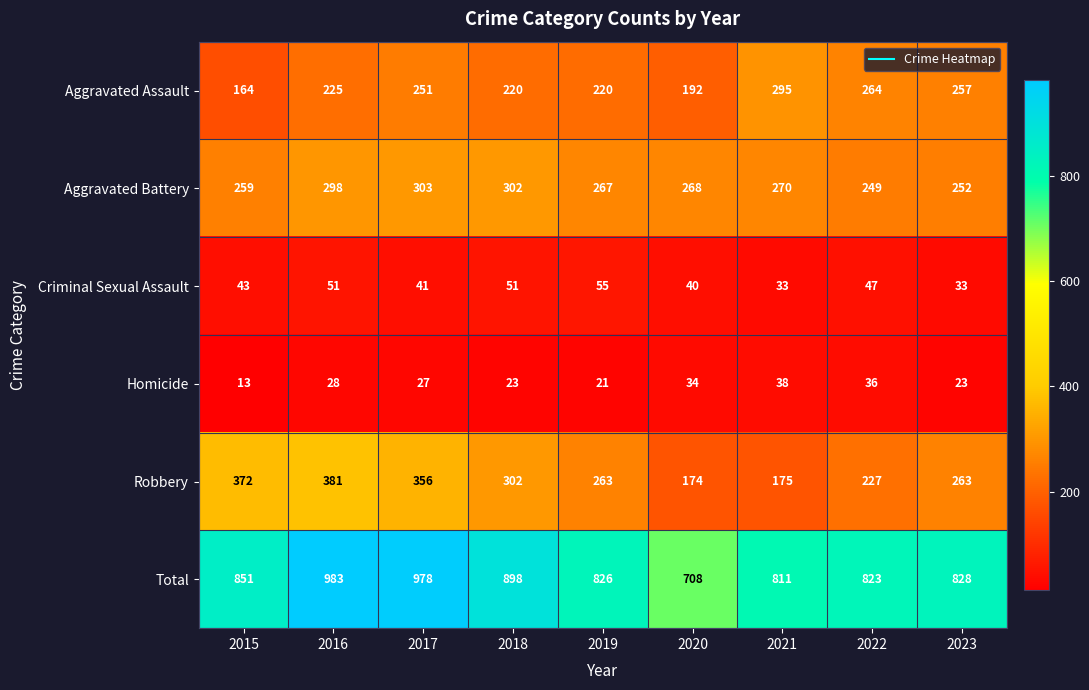

The value of Criminal Sexual Assault at 2023 is 33. True or false?

True